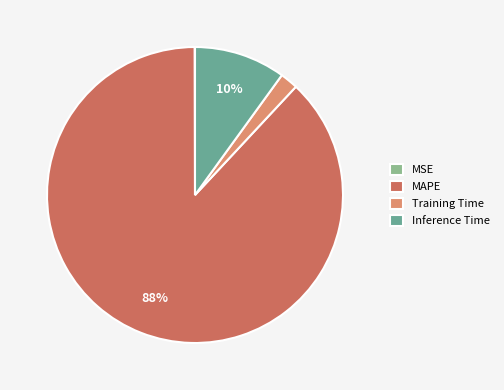

Between Inference Time and MAPE, which is larger?

MAPE